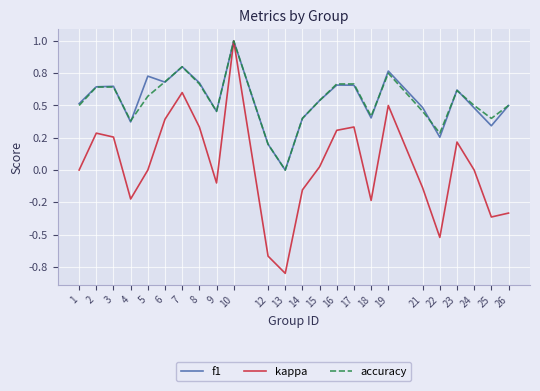

Is this an area chart (filled region under the line)?

No